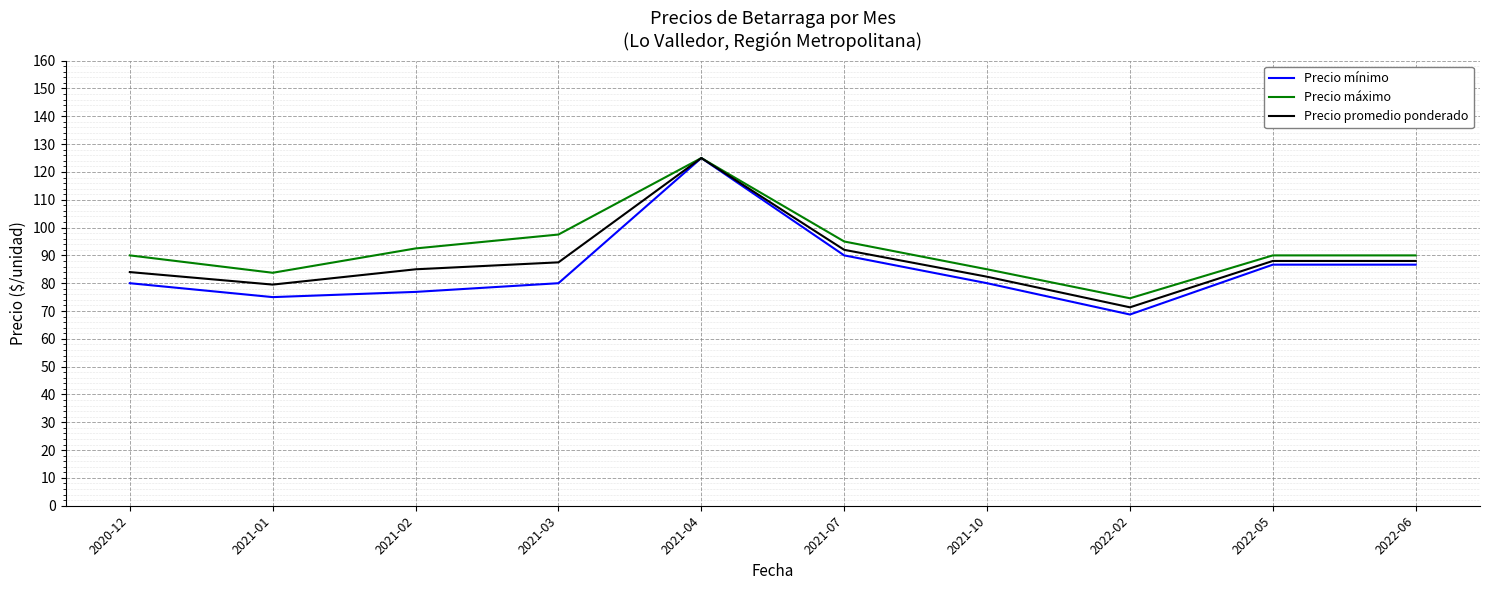

Is it true that Precio mínimo equals 153.2 at 2022-06?

False